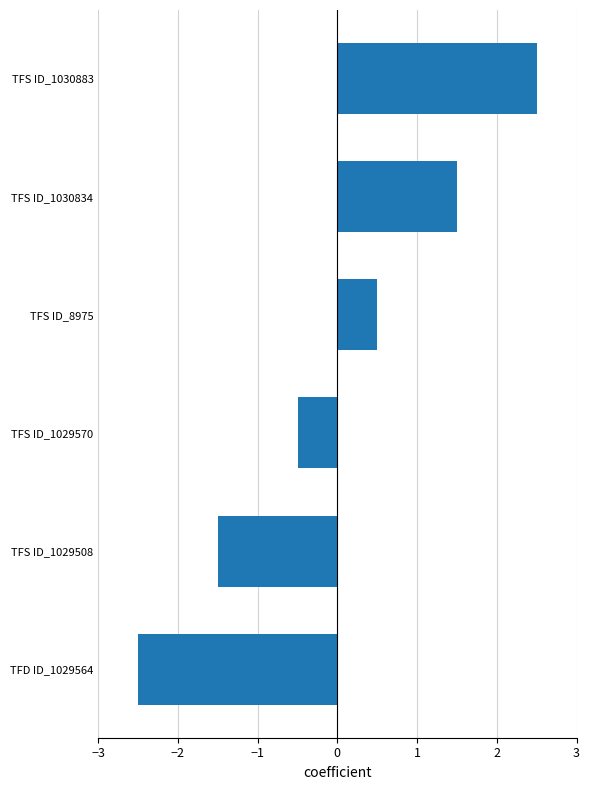

How many data points are above 0?

3